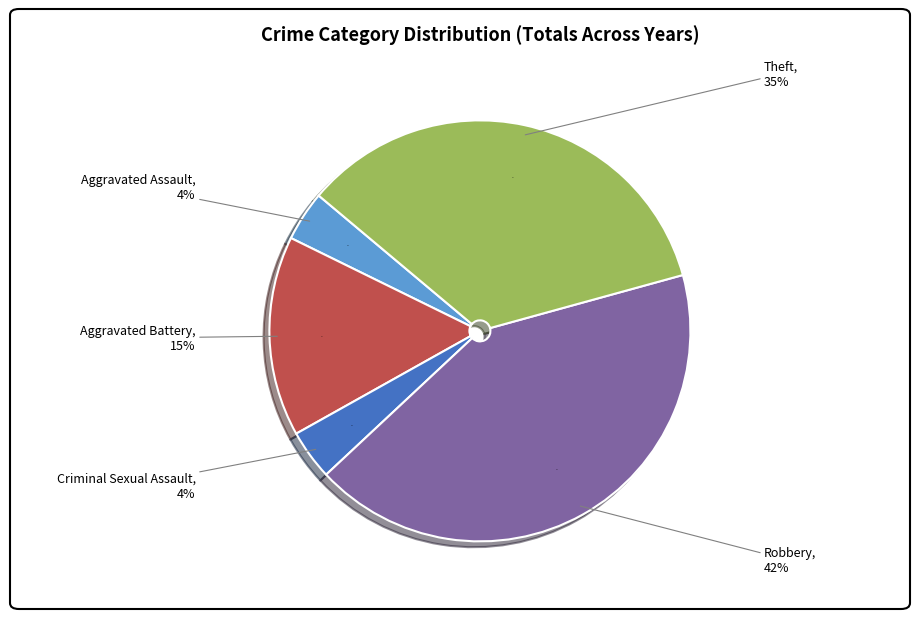

What percentage is the Criminal Sexual Assault slice, to the nearest percent?

4%